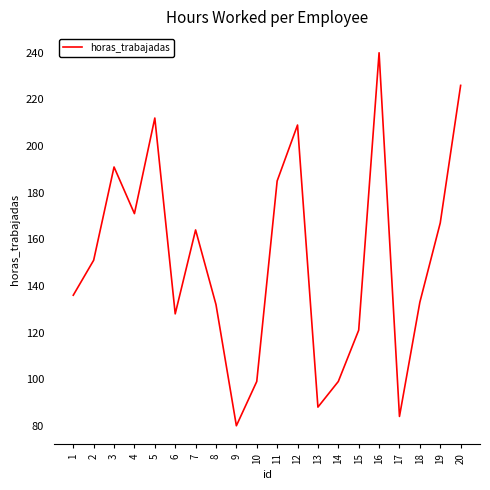

Approximately how many times larger is the value at 7 compared to 13?

1.9